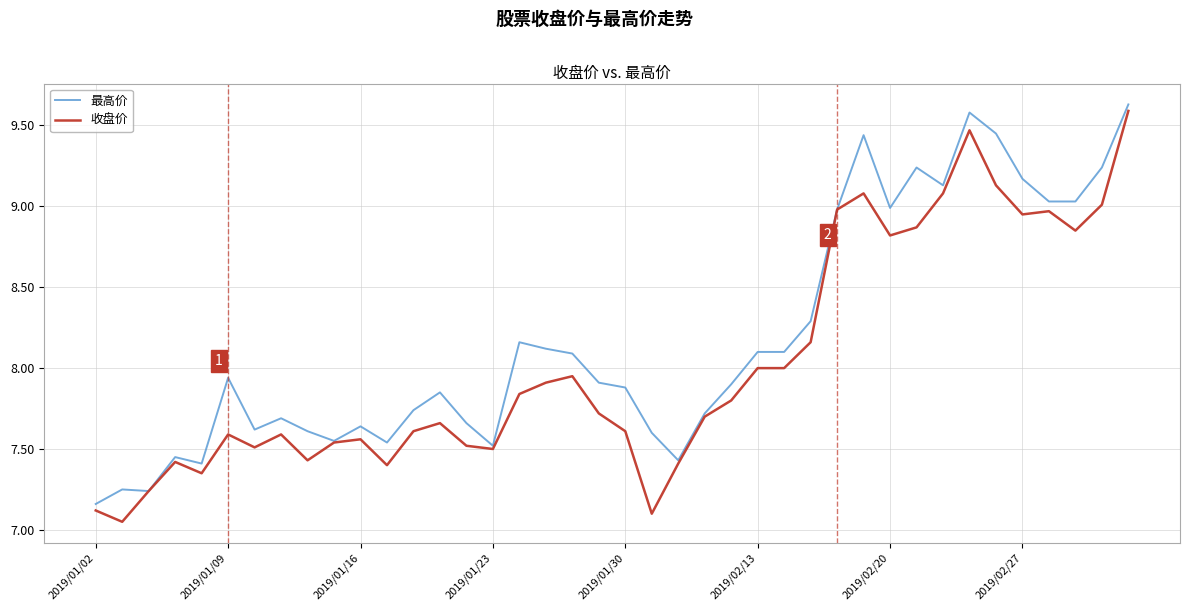

List the series in order of their overall mean, lowest first.

收盘价, 最高价